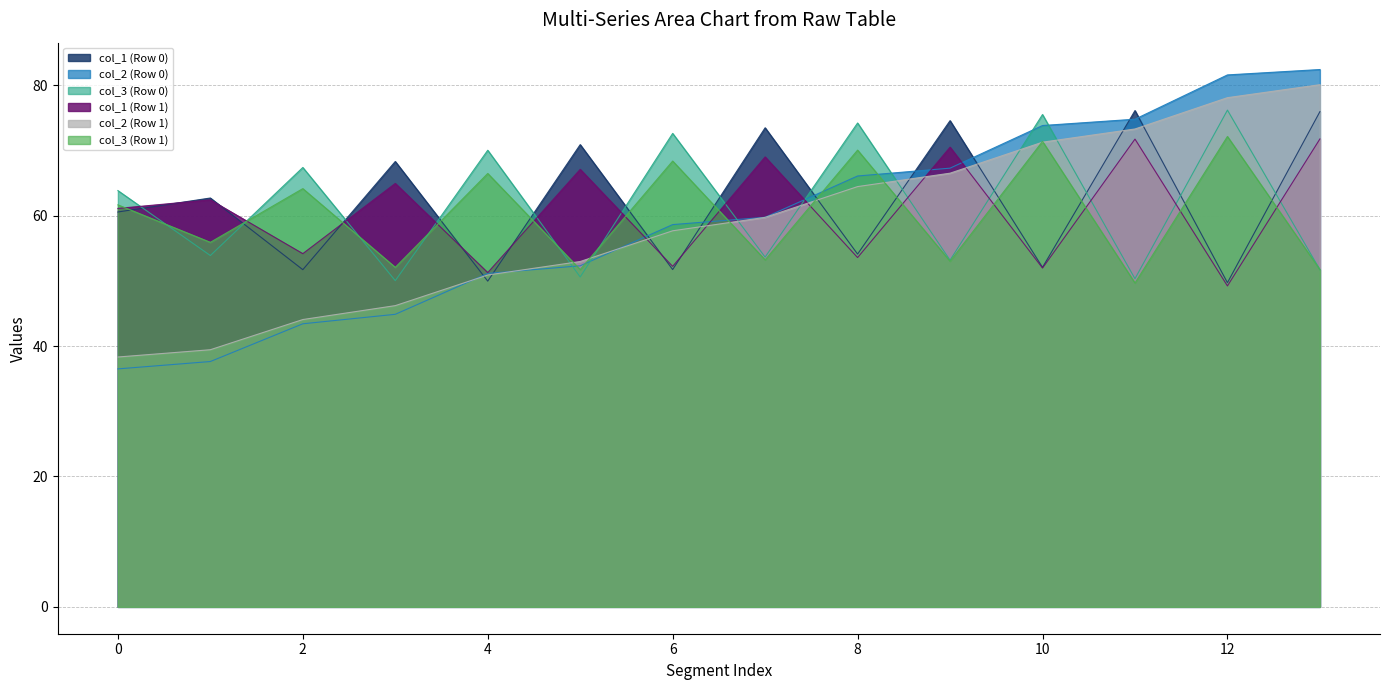

Read the col_1 (Row 1) value at 0.

61.1